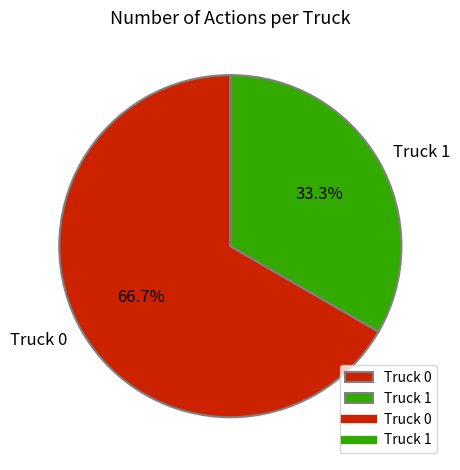

Combined, do Truck 0 and Truck 1 account for over 50%?

Yes